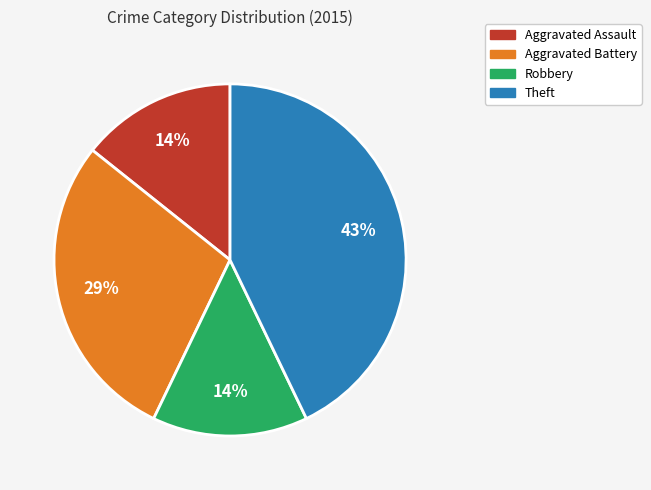

Does Theft represent more than half of the total?

No